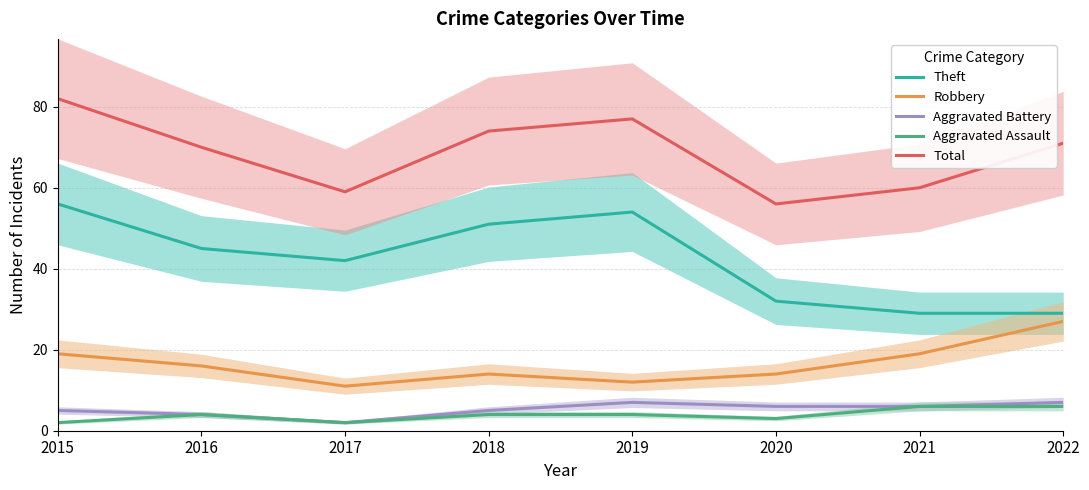

The Robbery series shows 19 at 2021. True or false?

True